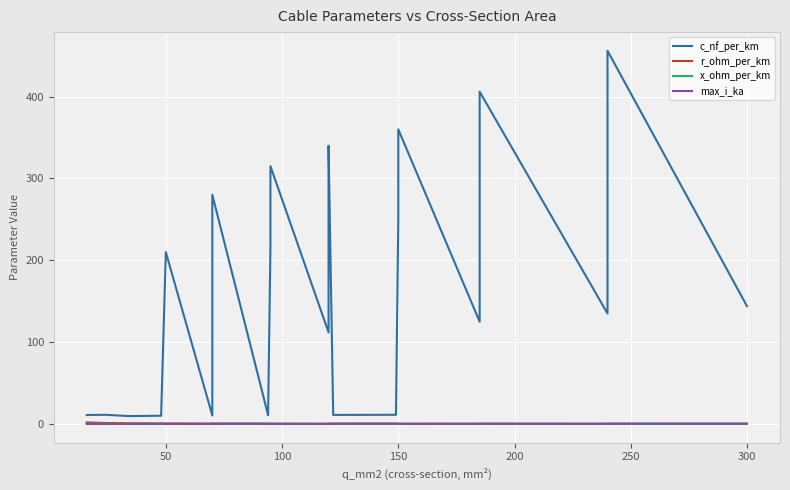

How many interior local peaks does the x_ohm_per_km series have?

9